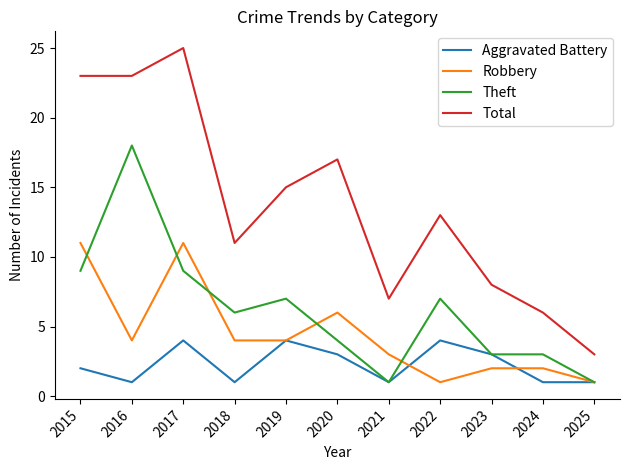

What is the sum of the Robbery values at 2023 and 2019?

6